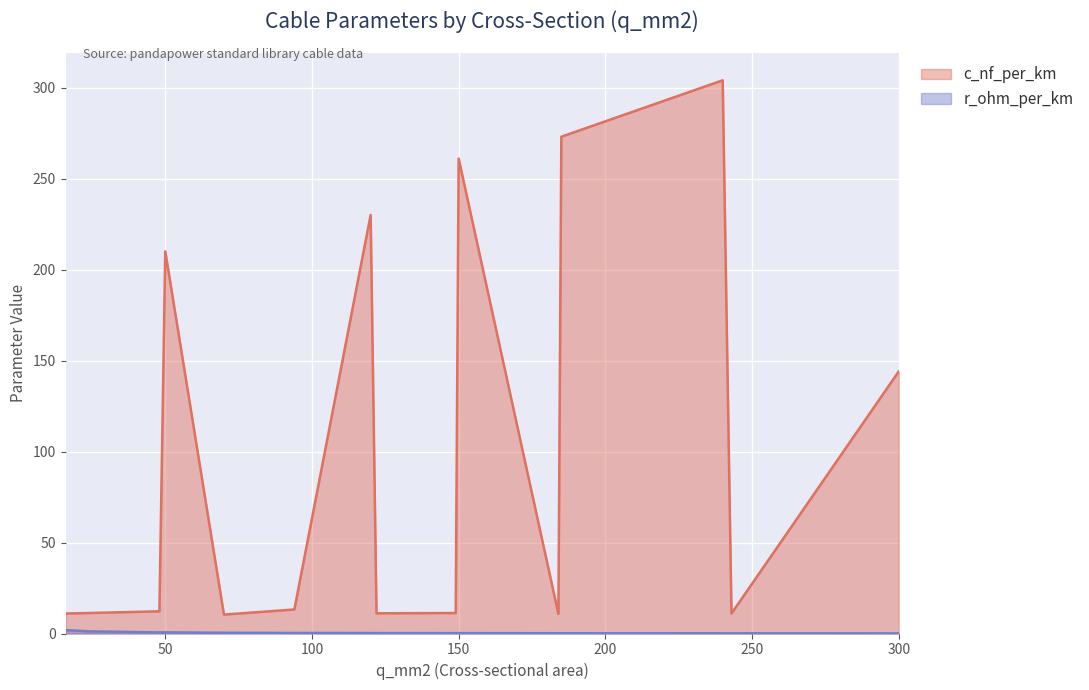

Rank the series by their maximum value, from lowest to highest.

r_ohm_per_km, c_nf_per_km